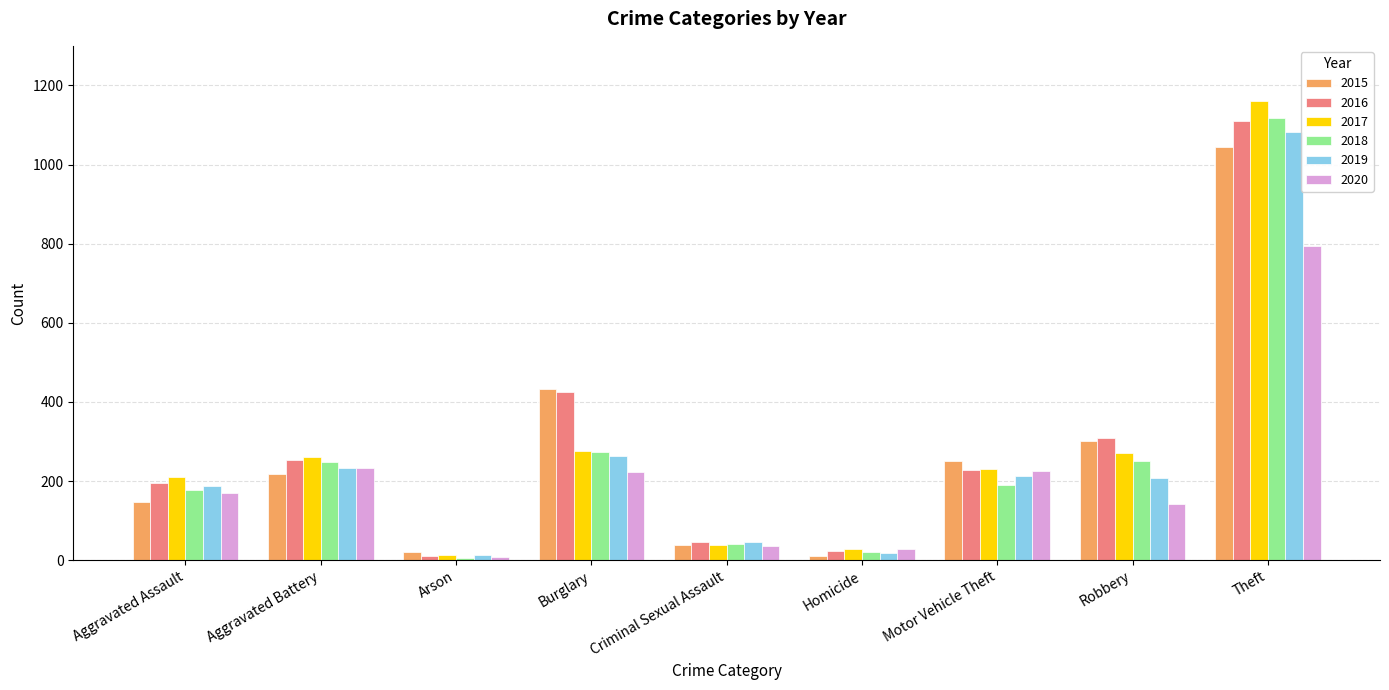

What is the maximum value for 2019?

1081